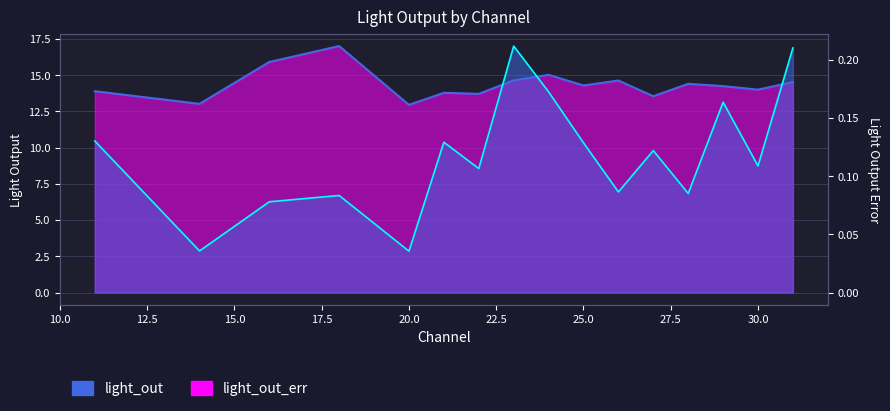

What are all the series names shown in the legend?

light_out, light_out_err